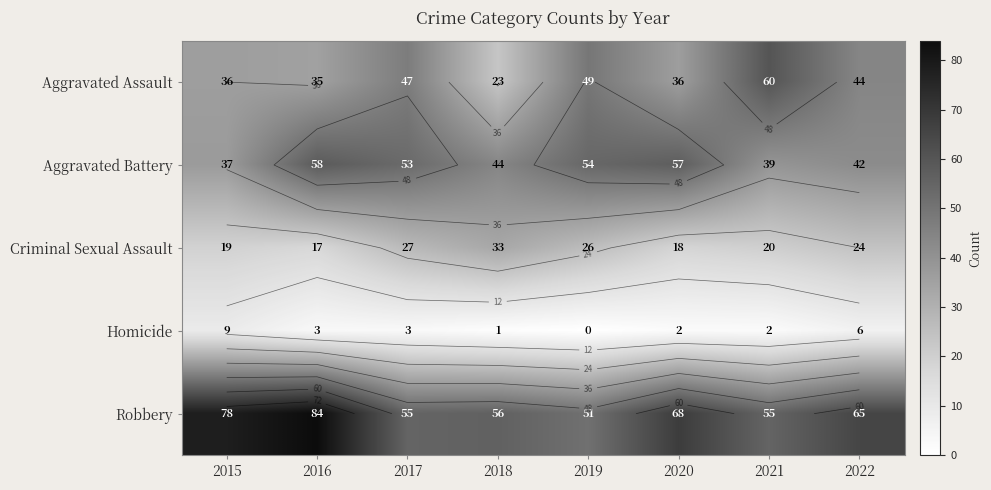

Rank the series at 2018 from highest to lowest value.

Robbery, Aggravated Battery, Criminal Sexual Assault, Aggravated Assault, Homicide